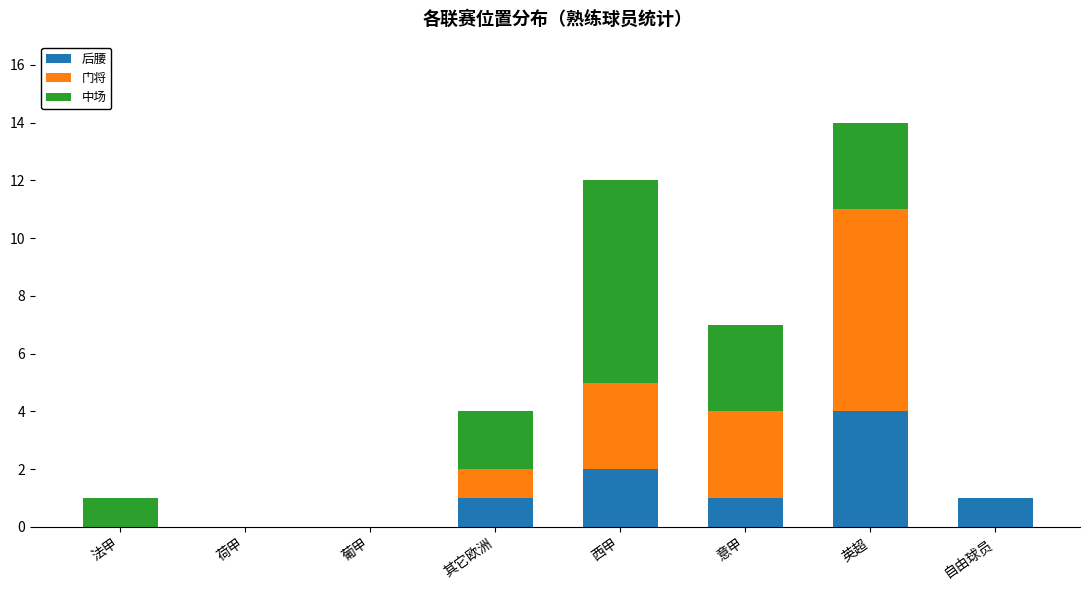

Are the bars grouped side by side (vs. stacked)?

No